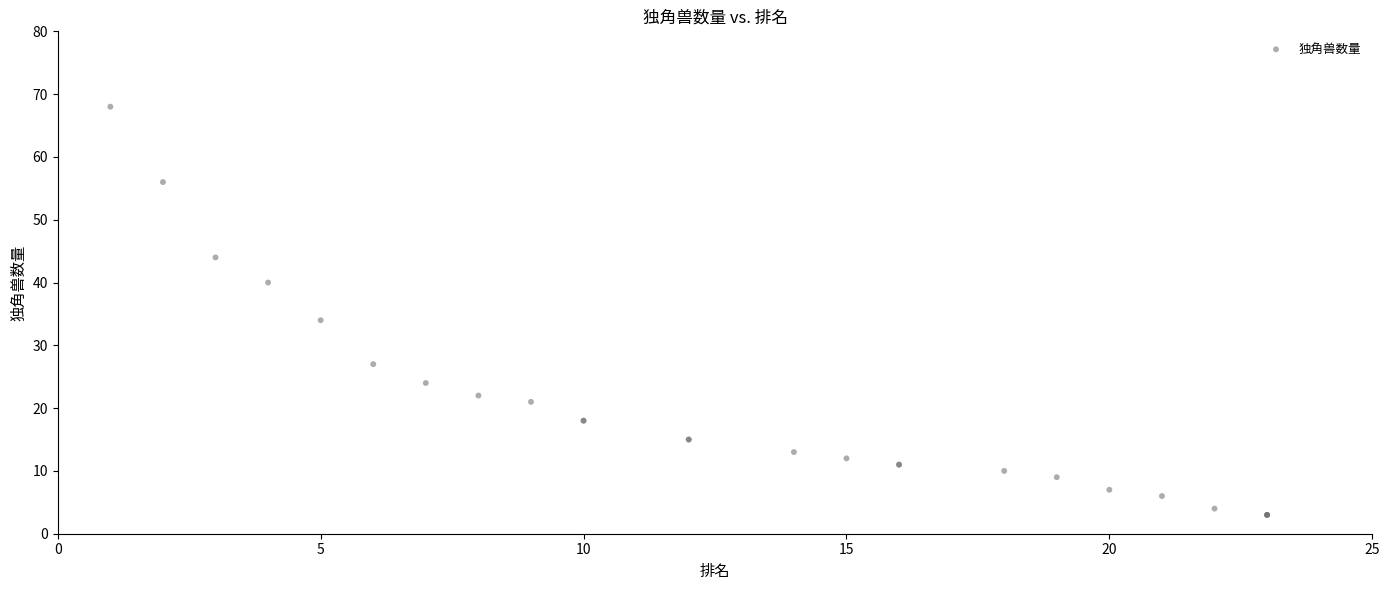

What Y value in the scatter plot is closest to 35?

34